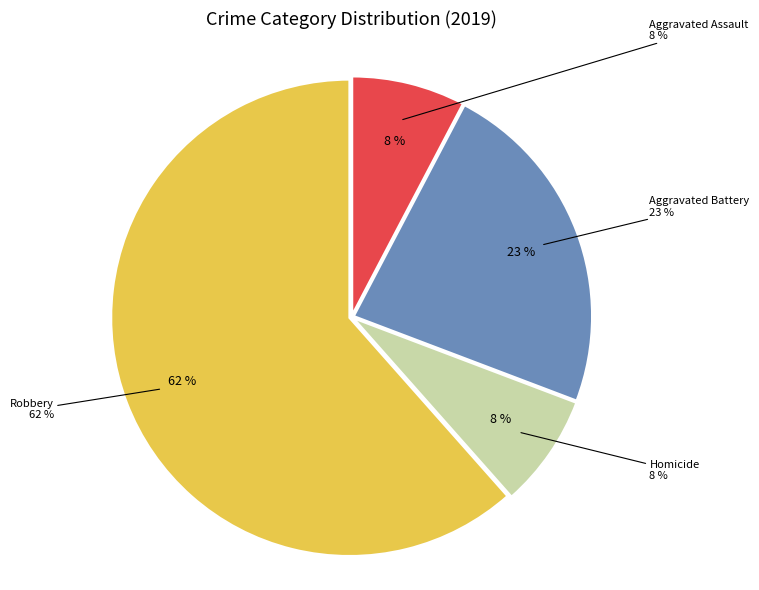

What percentage is NOT represented by Robbery?

38.5%